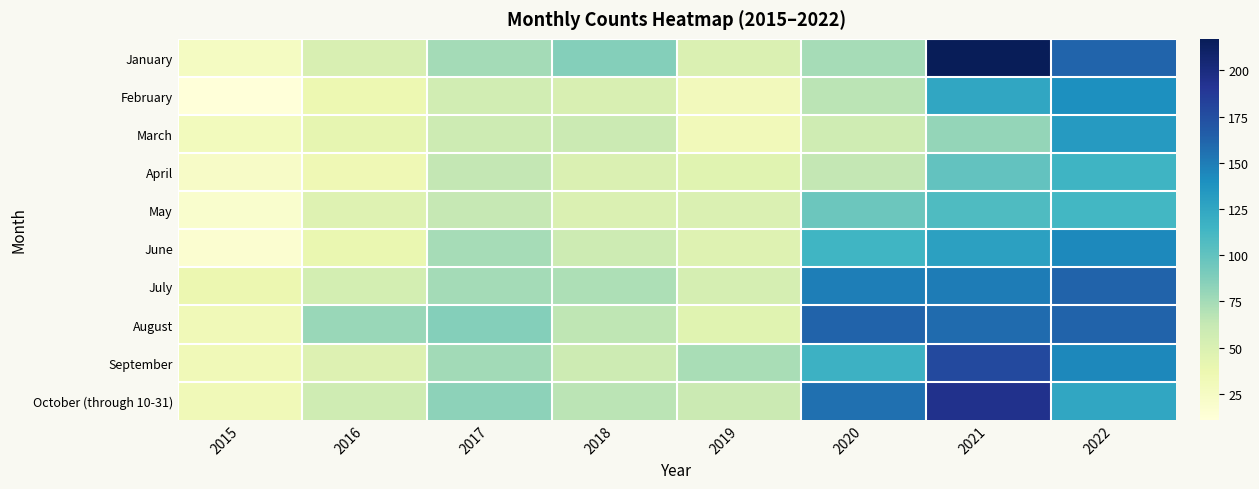

Which has a higher value, 2021 or 2022?

2021